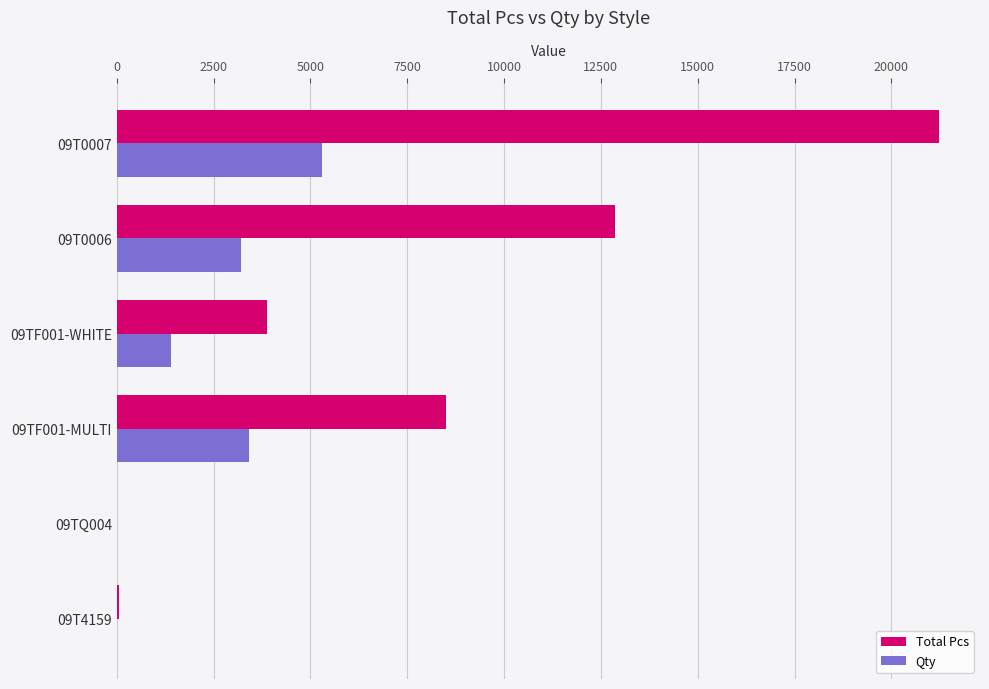

Is the value of Total Pcs at 09T0007 greater than the value of Qty at 09T0006?

Yes